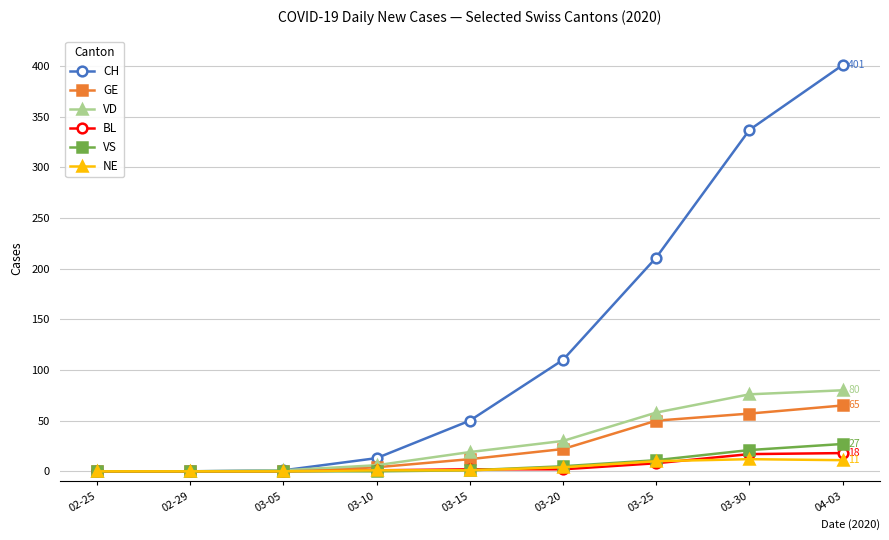

The value of VS at 03-15 is 1. True or false?

True